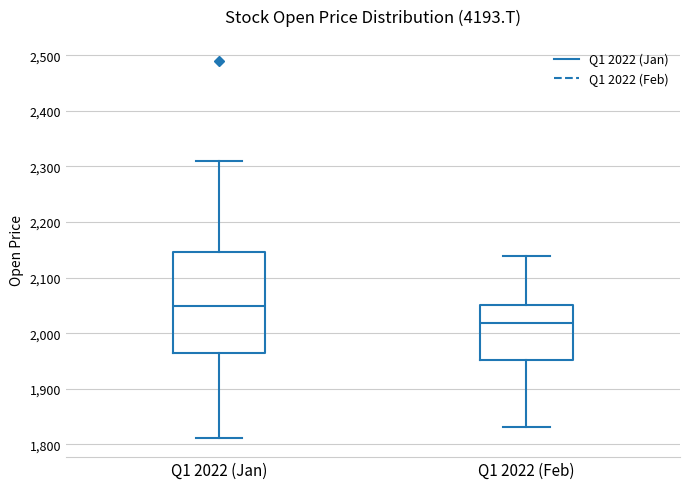

Which box's median line is the lowest?

Q1 2022 (Feb)